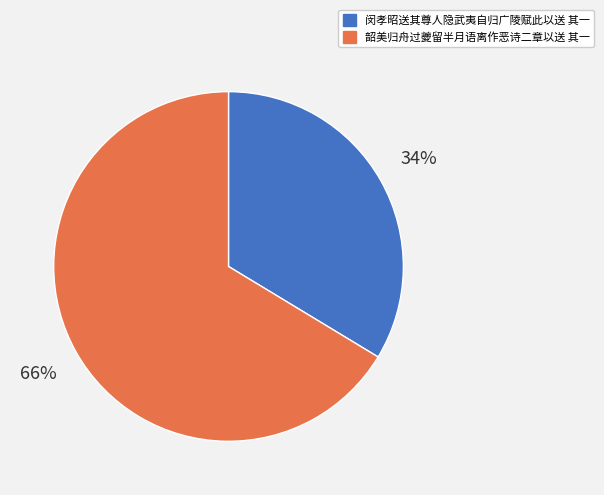

Combined, do 韶美归舟过夔留半月语离作恶诗二章以送 其一 and 闵孝昭送其尊人隐武夷自归广陵赋此以送 其一 account for over 50%?

Yes